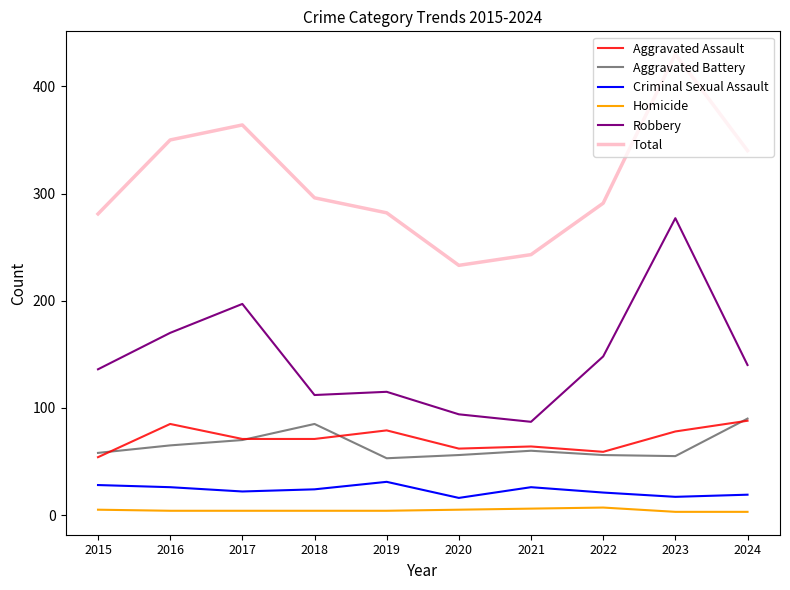

At which label is Total closest to 331?

2024